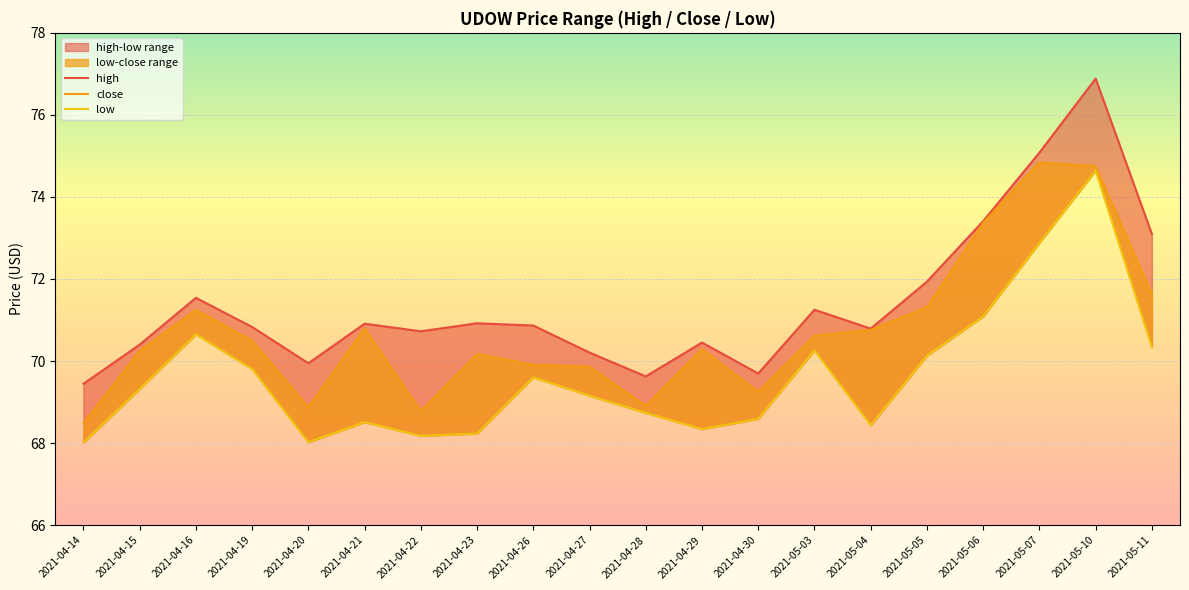

True or false: close and high cross at least once.

False